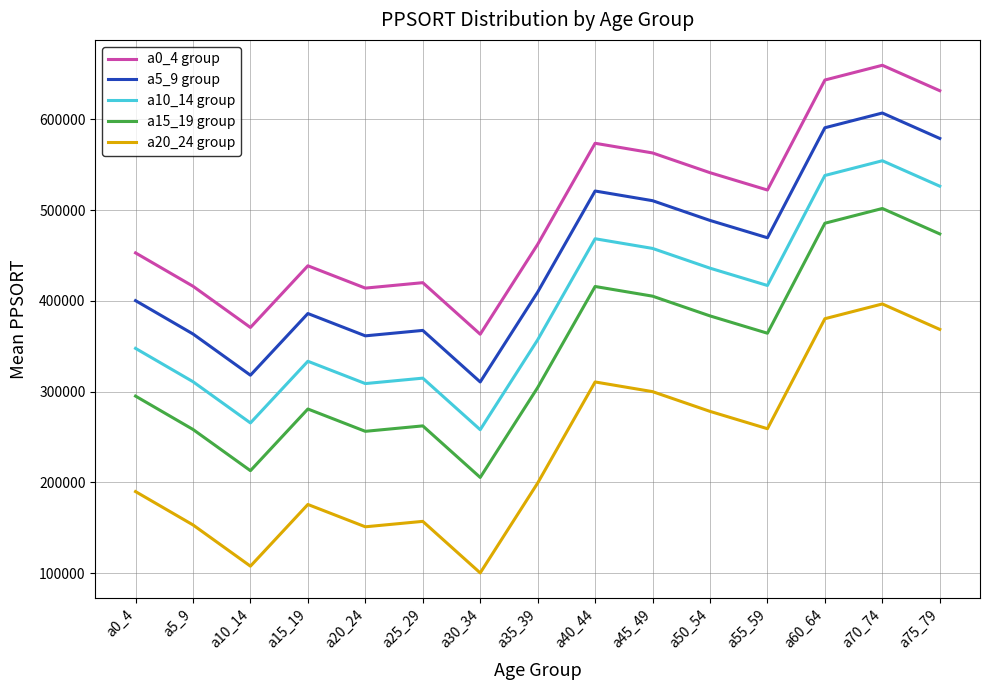

Rank the series at a40_44 from highest to lowest value.

a0_4 group, a5_9 group, a10_14 group, a15_19 group, a20_24 group